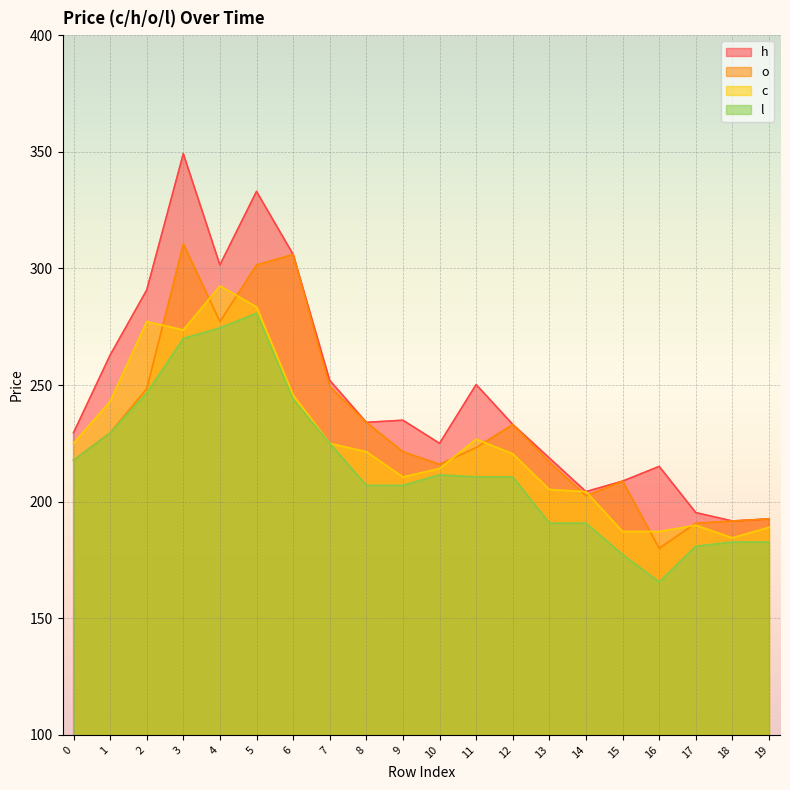

The h series shows 225.0 at 10. True or false?

True